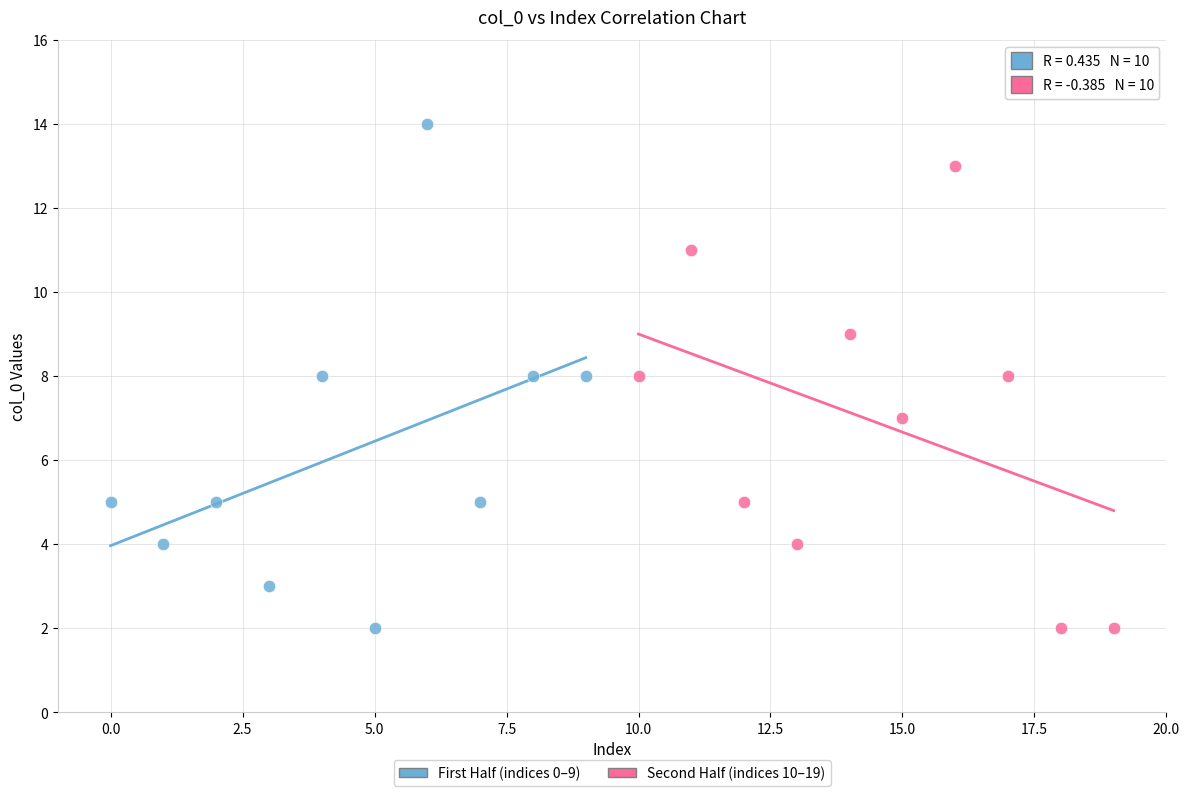

Which series has the largest Y range (max minus min)?

First Half (indices 0–9)